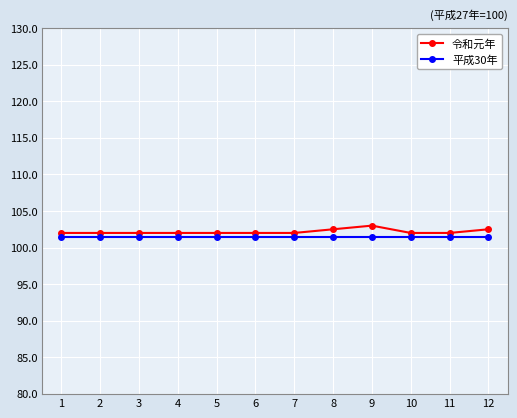

True or false: 令和元年 and 平成30年 cross at least once.

False